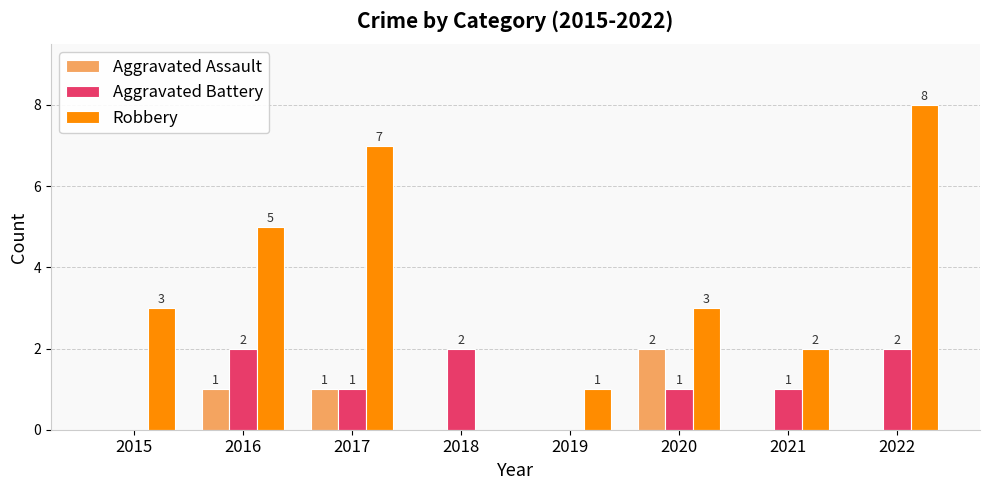

True or false: Robbery has a value of 8 at 2022.

True